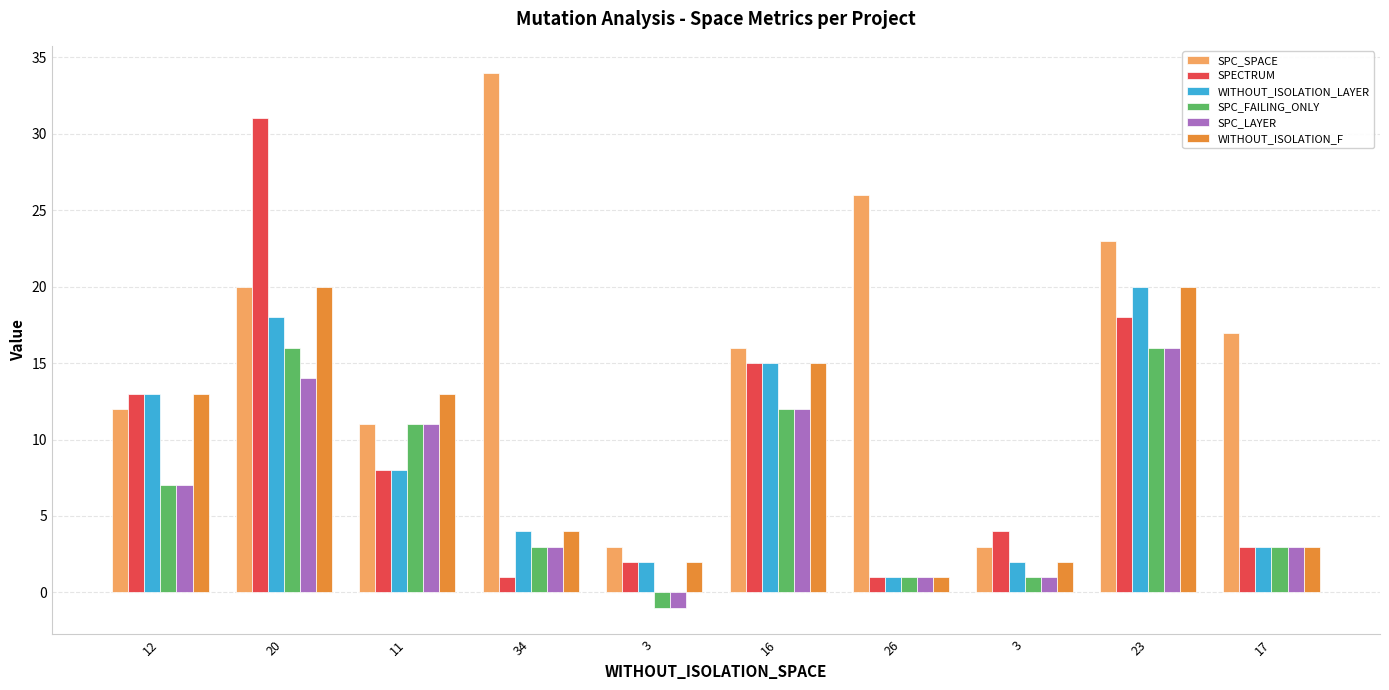

Which series has the widest spread of values?

SPC_SPACE